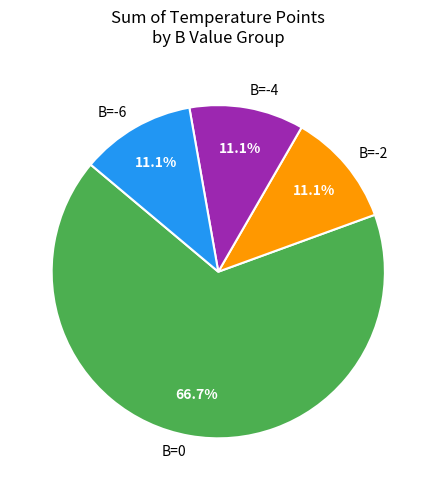

Is B=0 the majority of the pie?

Yes